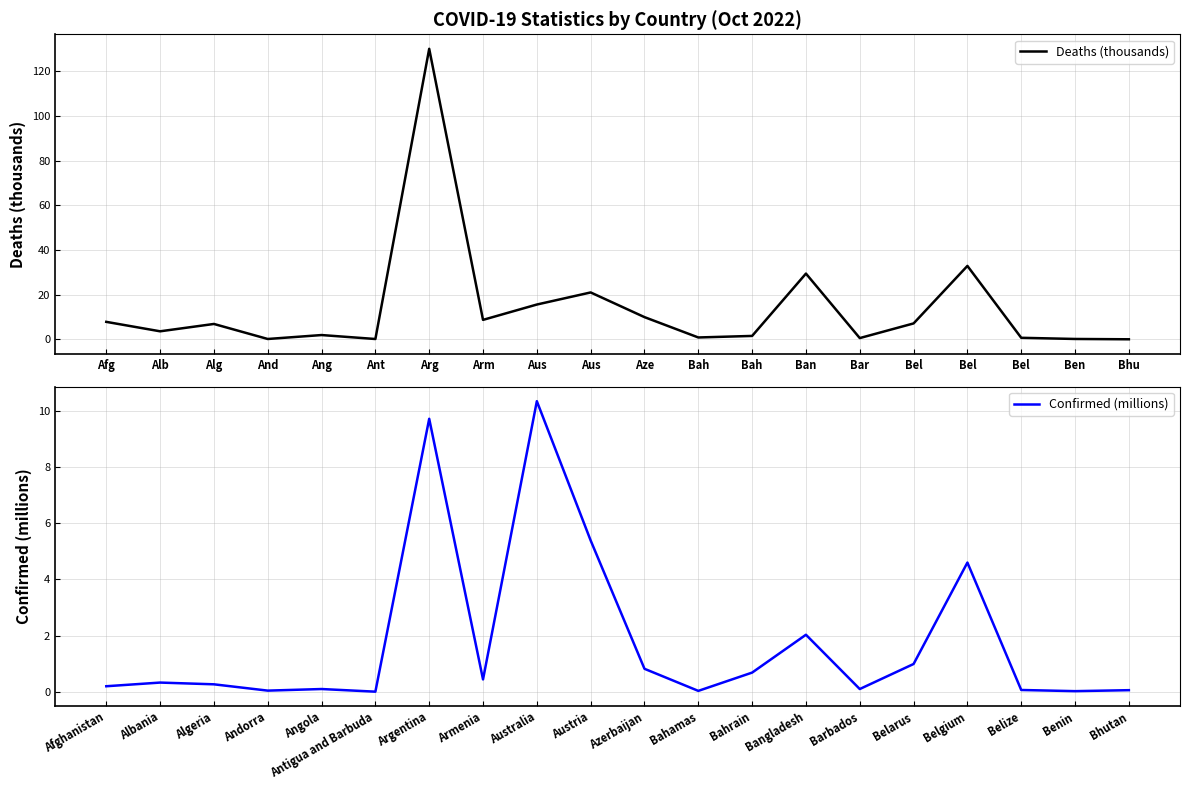

Does the chart have visible grid lines?

Yes